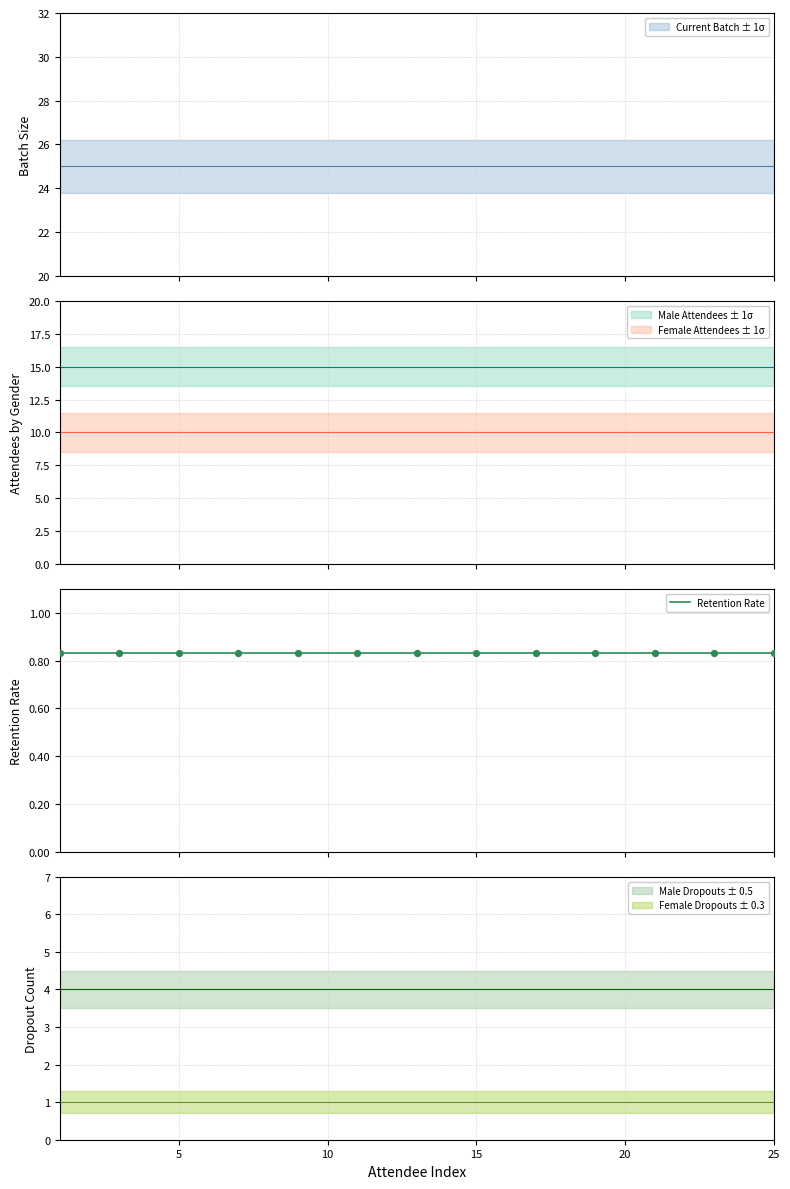

Which series has the largest total across all categories?

Current Batch